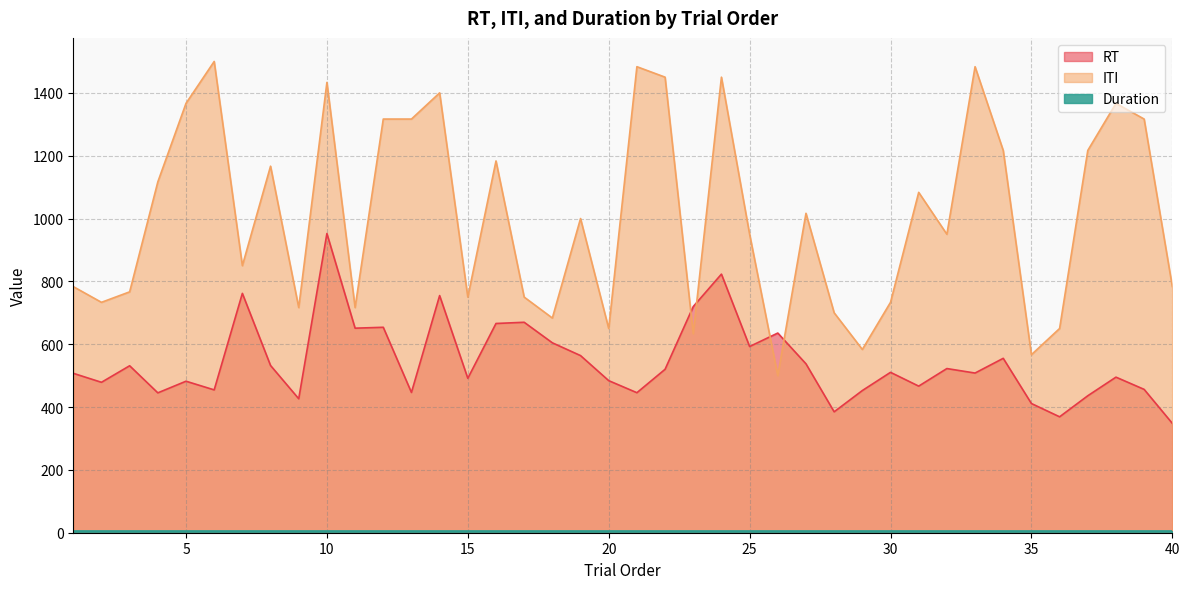

Read the ITI value at 1.

783.3